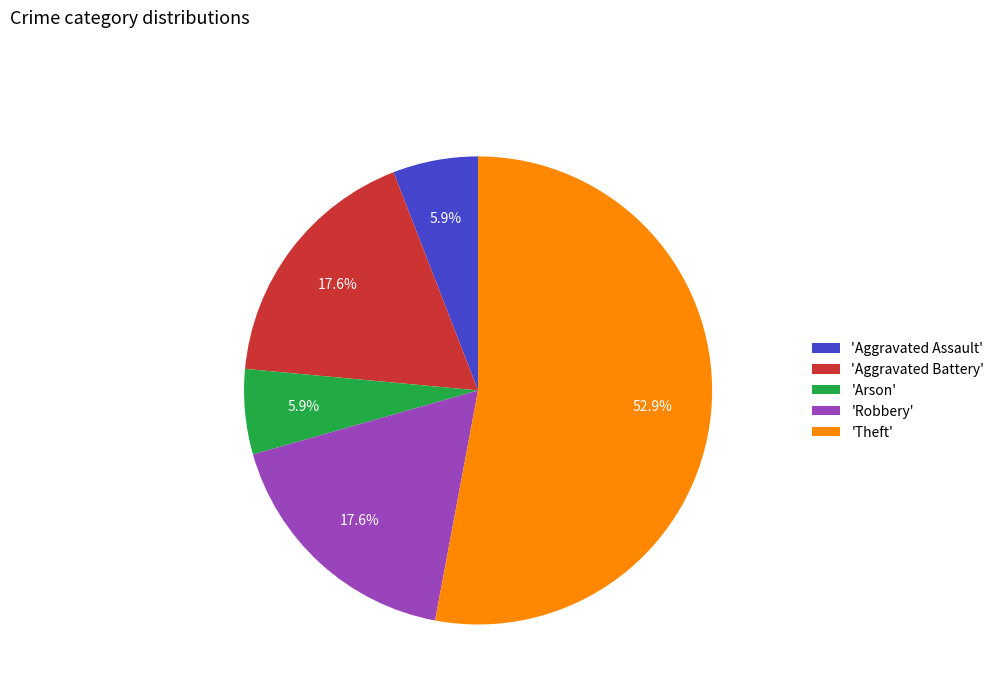

What is the majority slice?

'Theft'